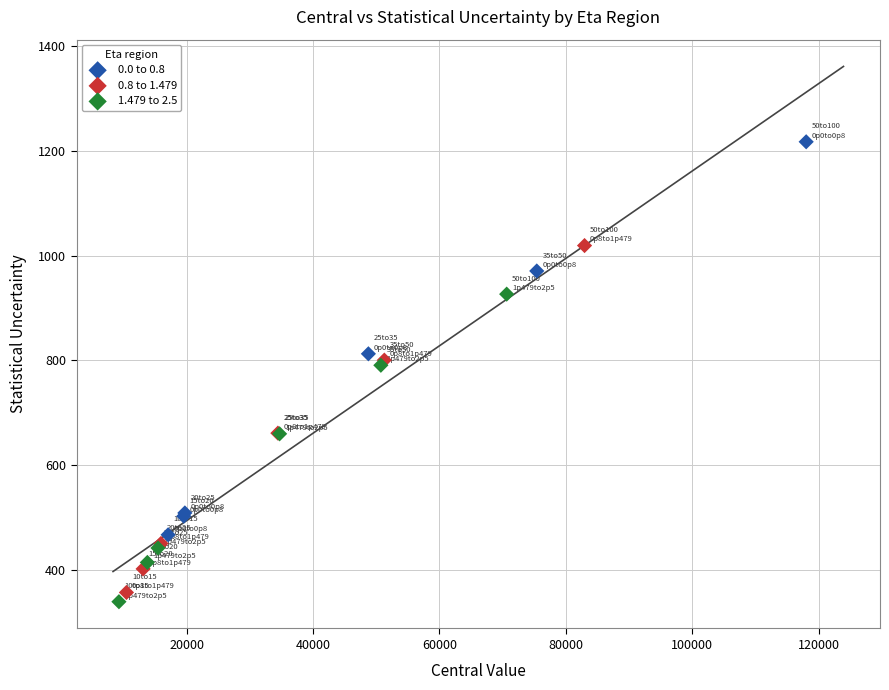

Which series contains the highest Y value?

0.0 to 0.8